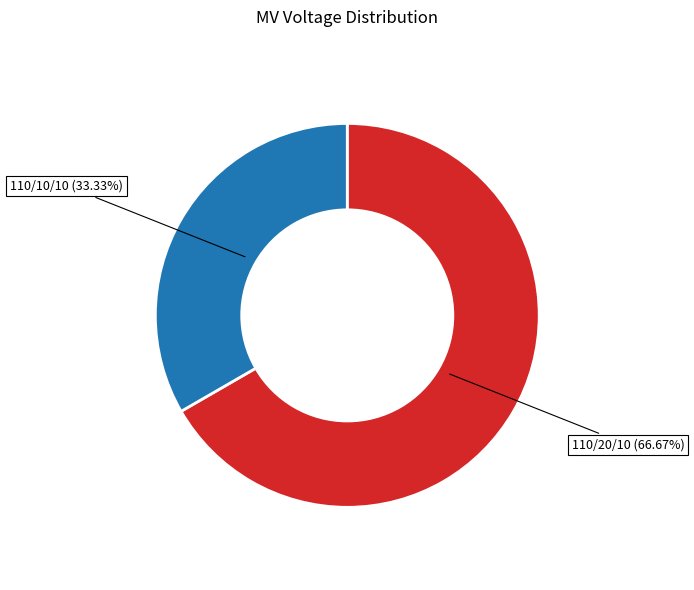

To the nearest percent, what is the difference between the largest and smallest slice percentages?

33%